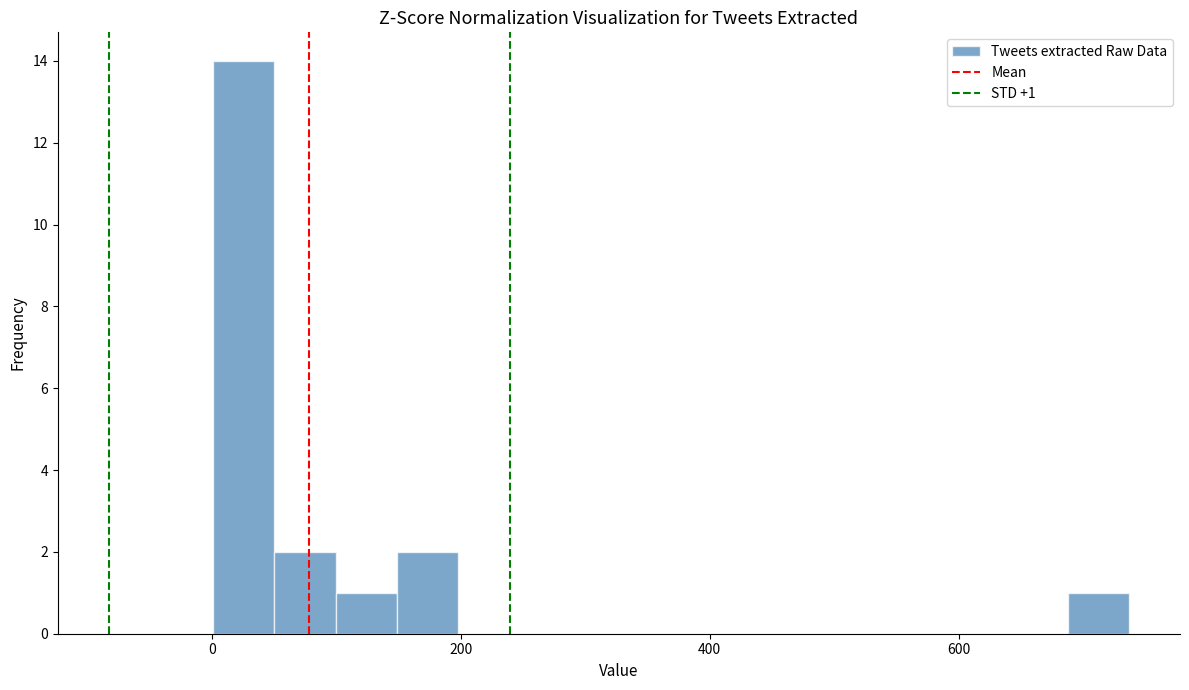

Read against the x-axis, roughly where is the centre of the tallest bar?

20